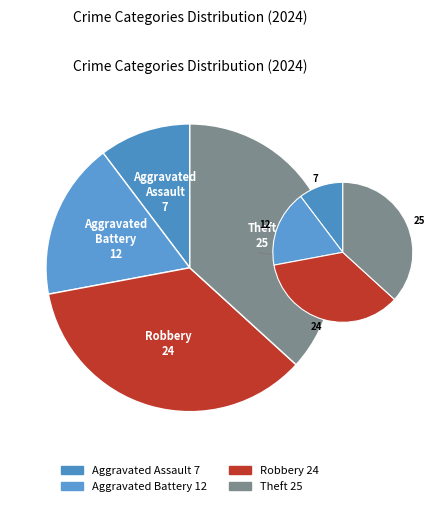

Between Robbery and Aggravated Battery, which is larger?

Robbery